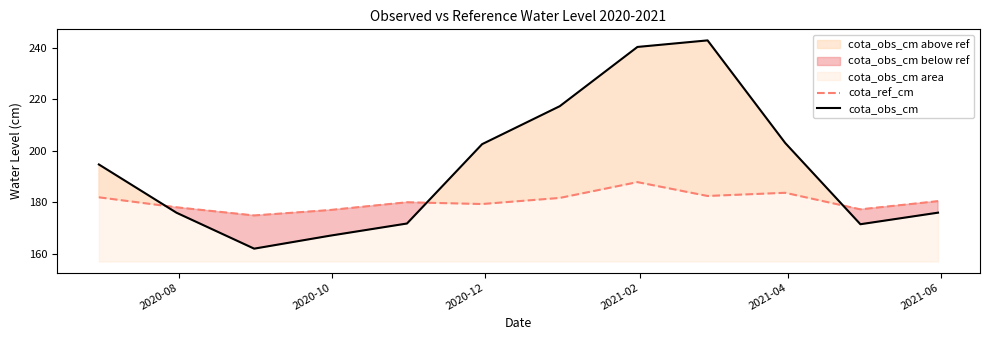

How many times do cota_ref_cm and cota_obs_cm cross each other?

3